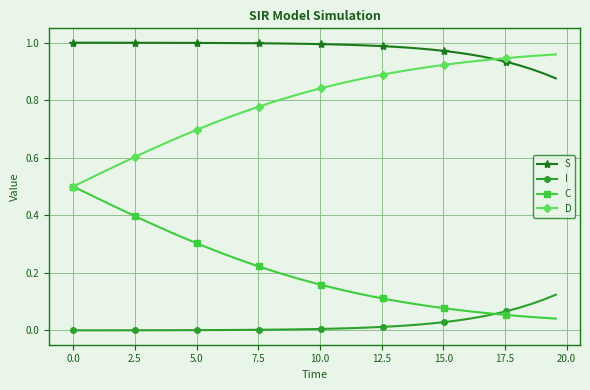

True or false: S and I cross at least once.

False